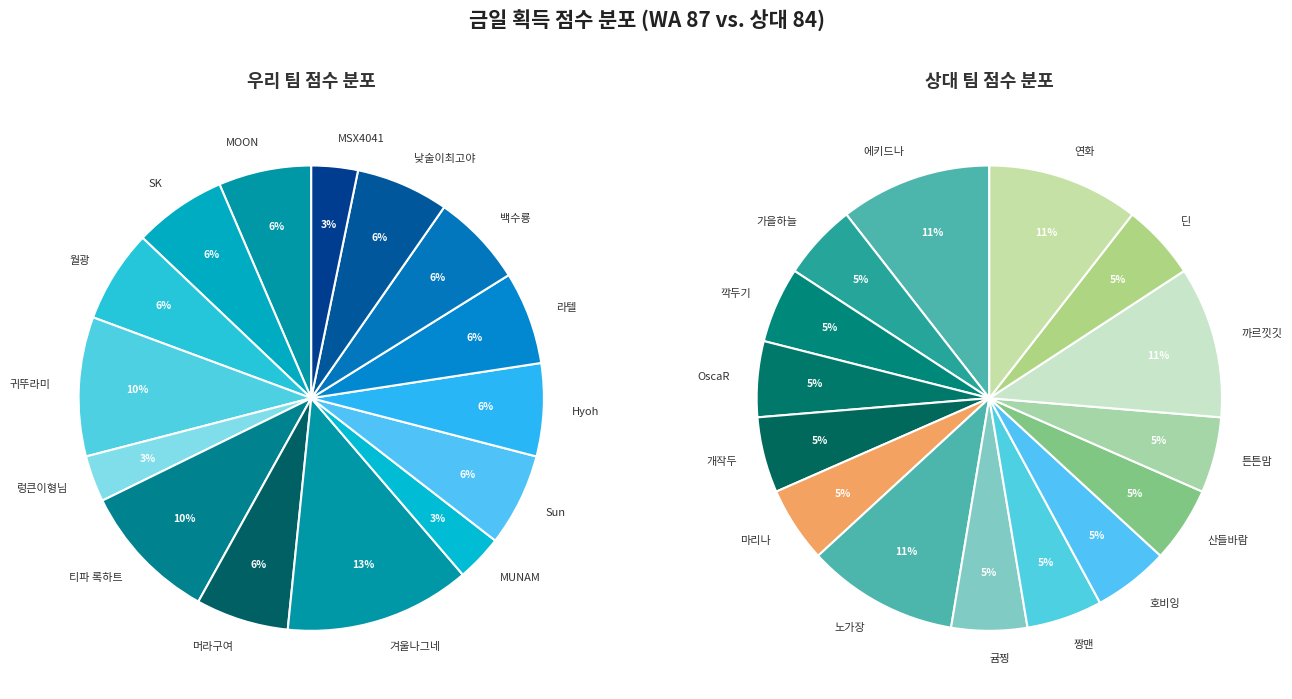

To the nearest percent, what is the difference between the largest and smallest slice percentages?

10%